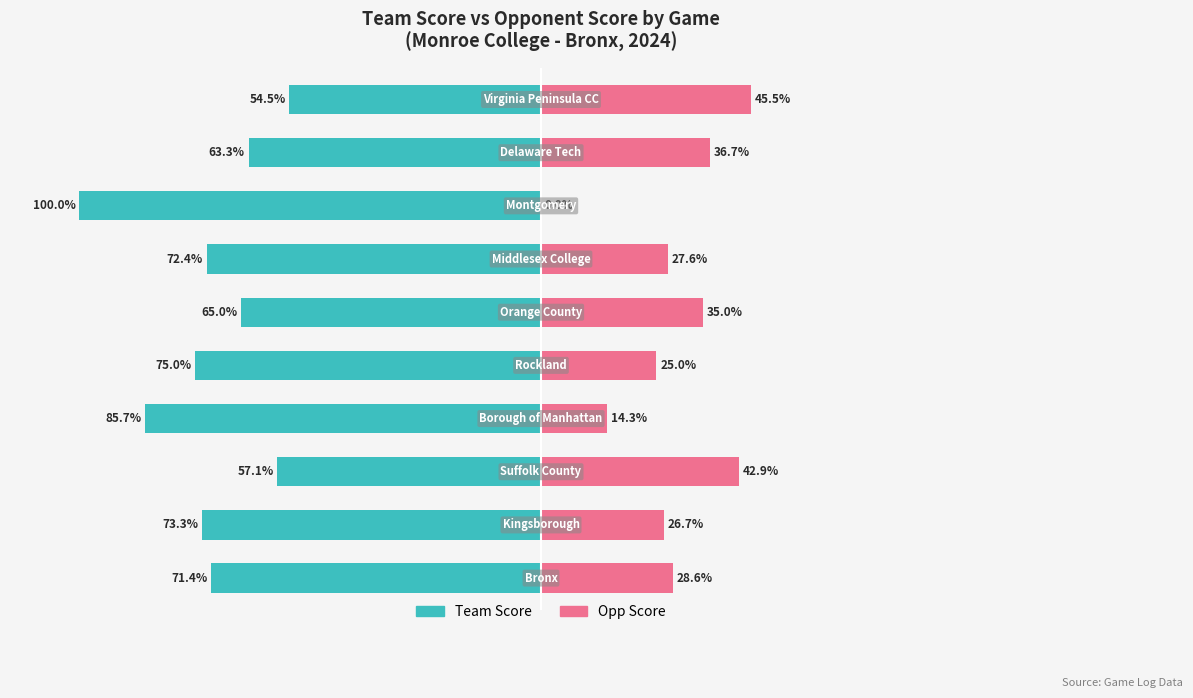

What is the sum of the Opp Score values at 4 and 3?

62.6